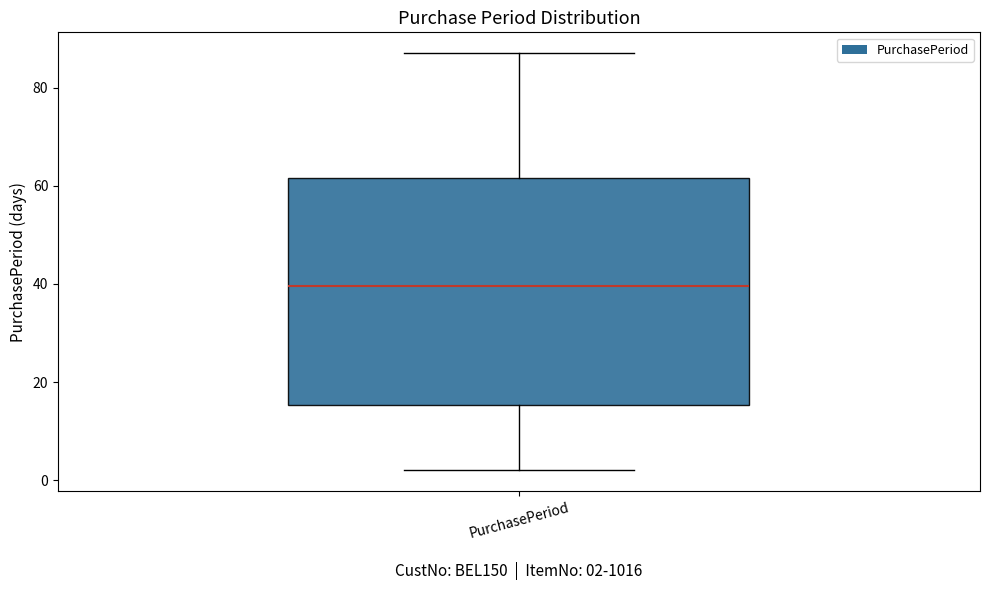

Read this box plot against the y-axis: the position of the median line, the range covered by the box, and the ends of both whiskers. The values are not printed on the chart, so give them approximately, as read against the axis.

median 40, box 16 to 62, whiskers 2 to 88